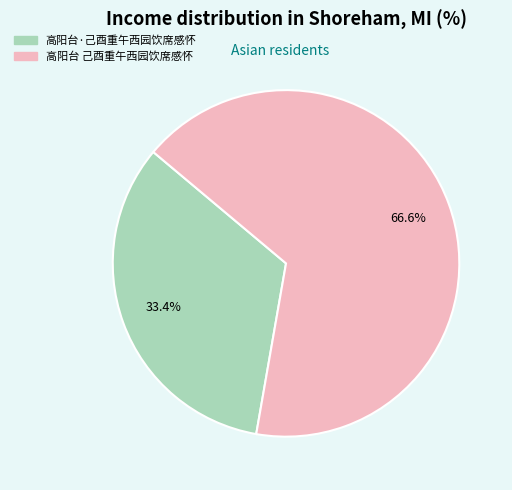

What portion of the pie excludes 高阳台 己酉重午西园饮席感怀?

33.4%